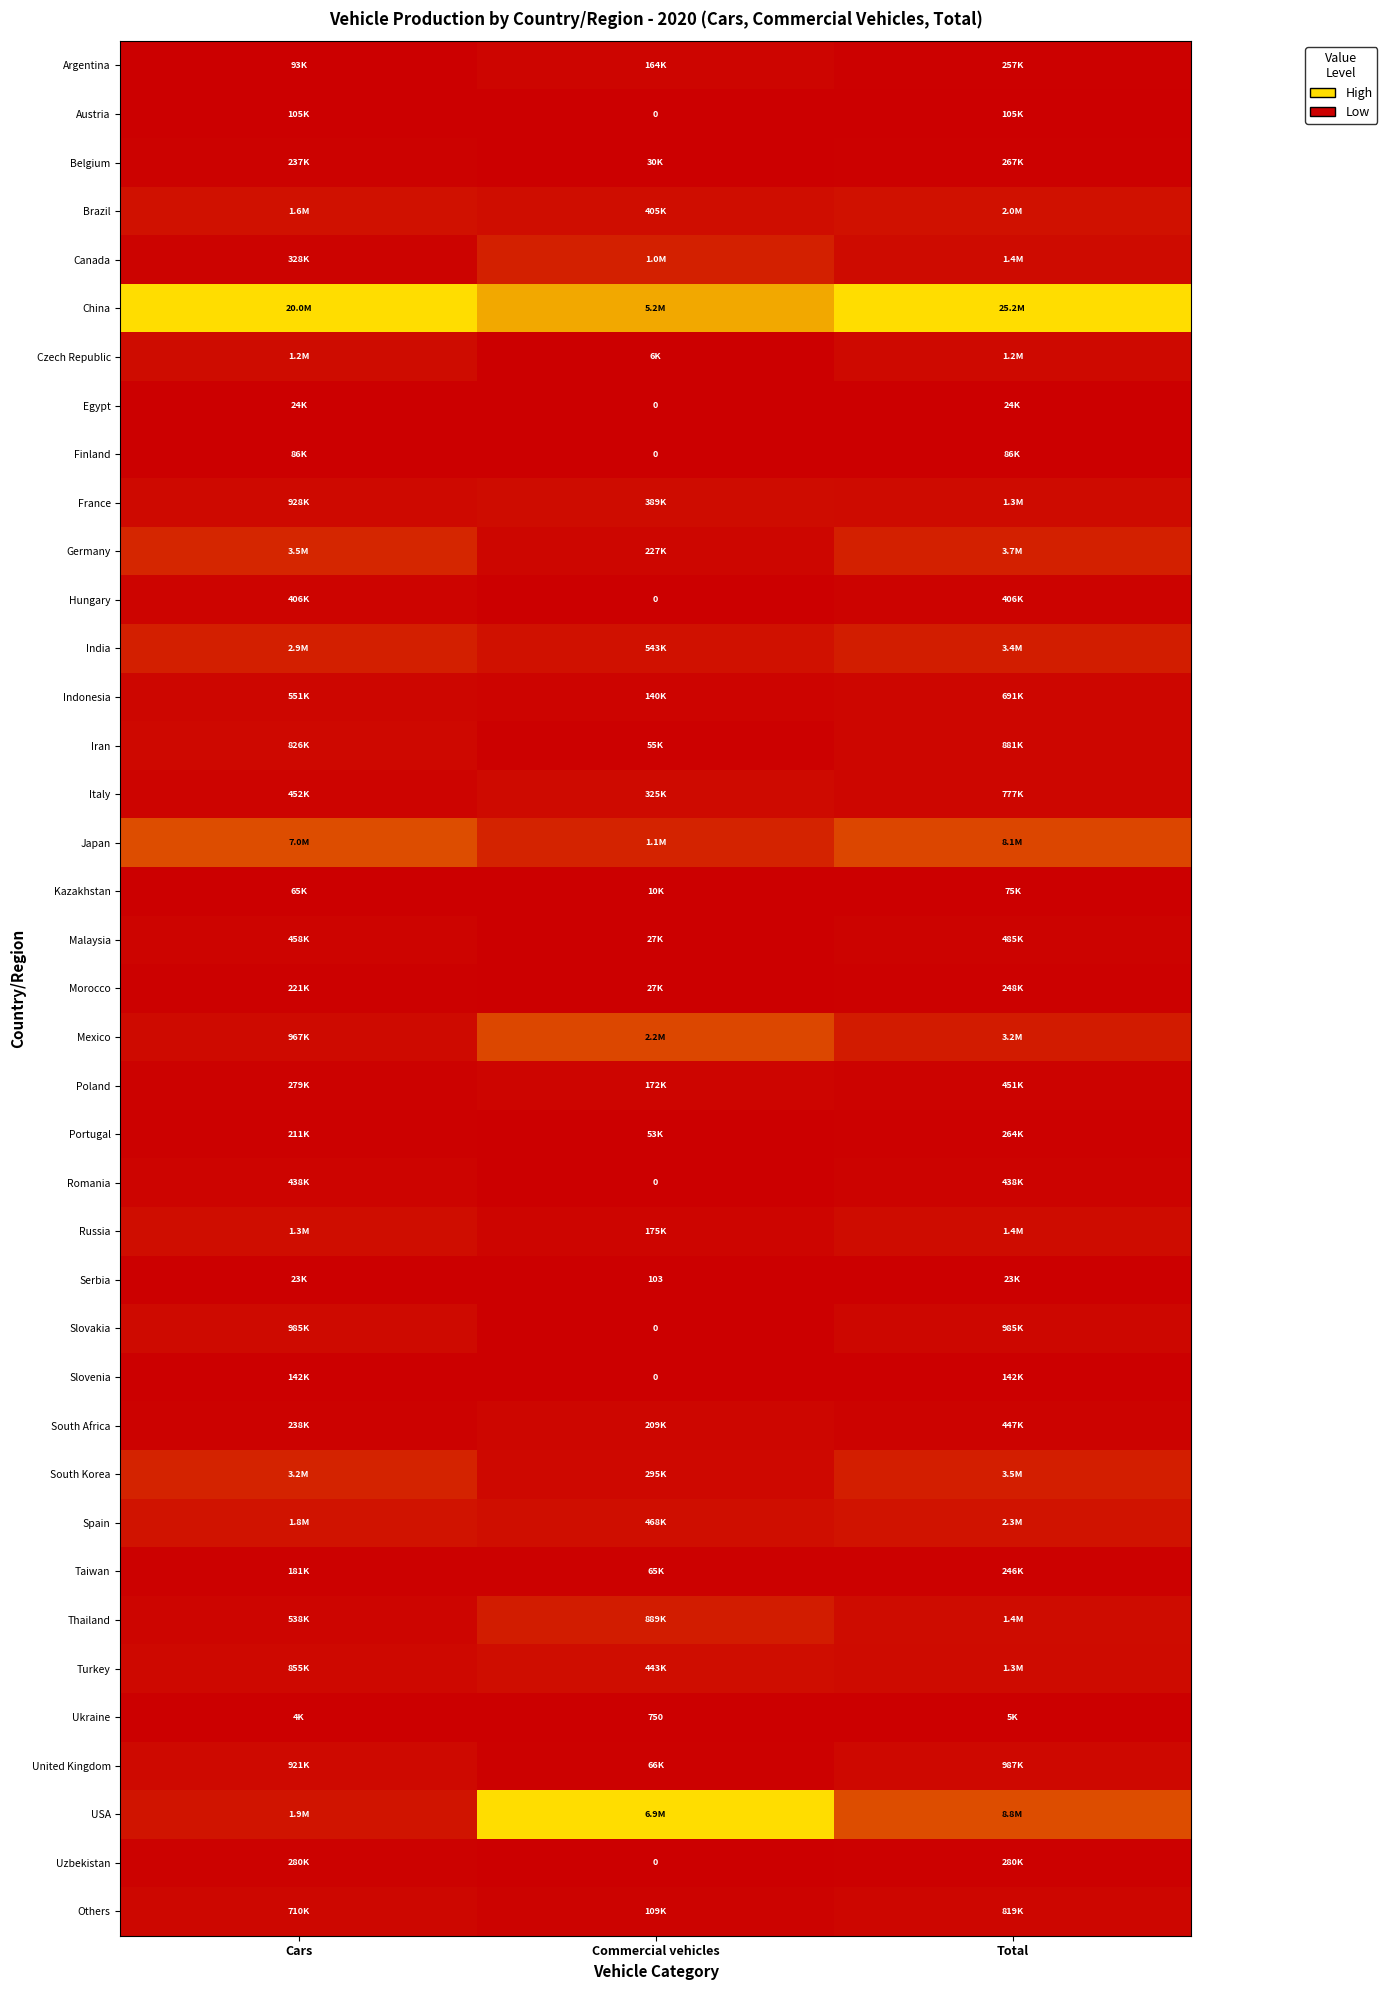

At which label does Portugal reach its minimum?

Commercial vehicles